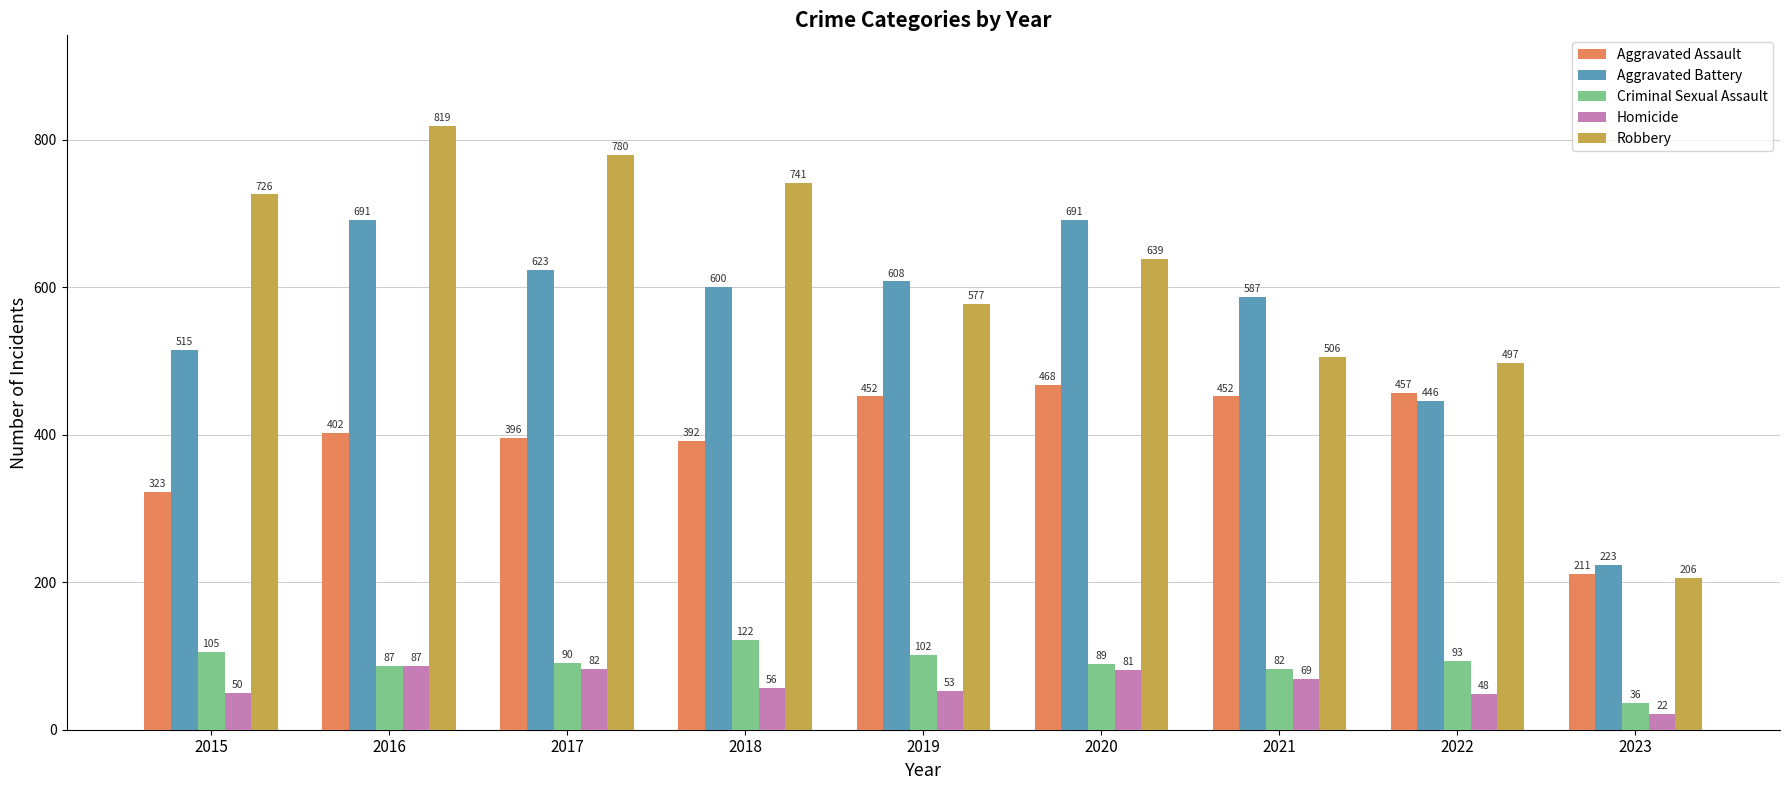

Does the chart contain any negative values?

No